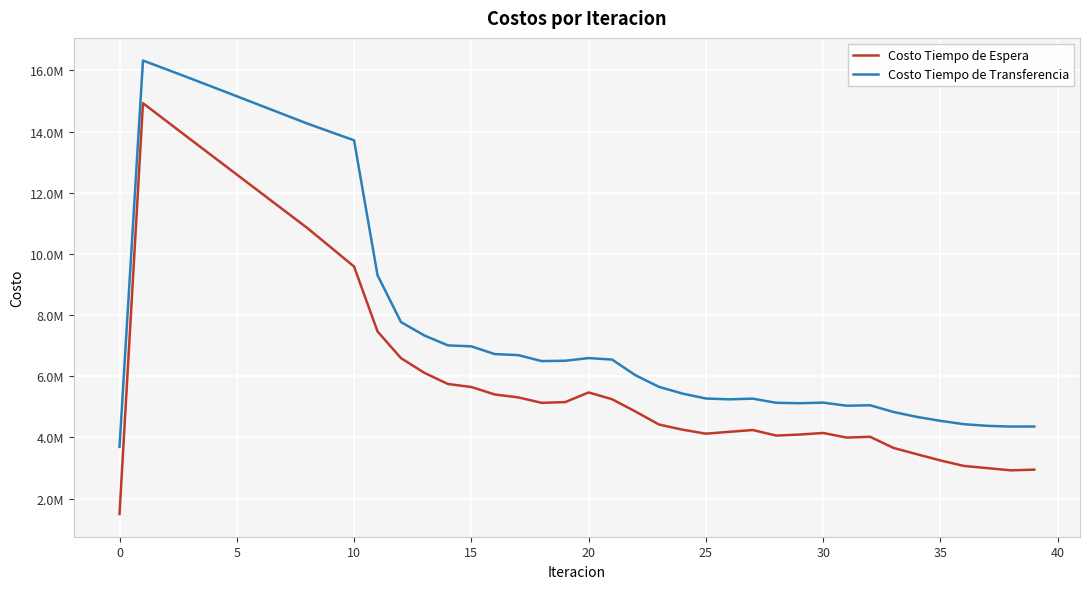

True or false: Costo Tiempo de Transferencia and Costo Tiempo de Espera cross at least once.

False